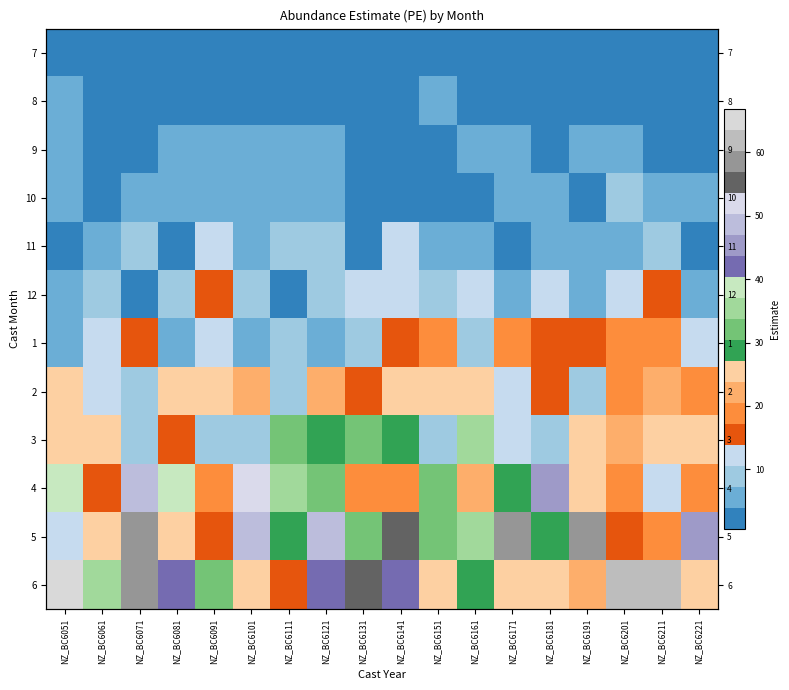

What is the sum of all 5 values?

646.8